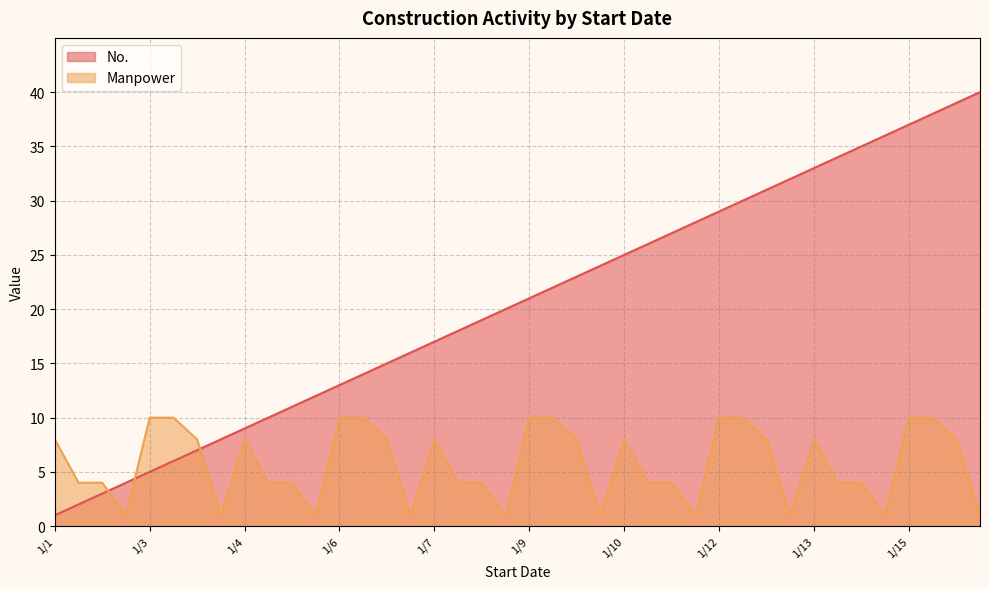

At how many categories does at least one series exceed 23?

17